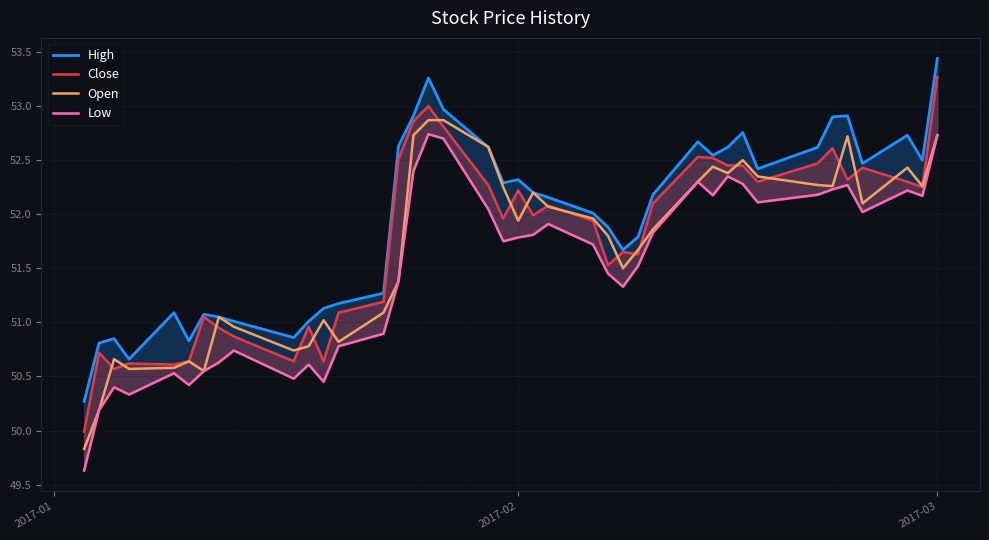

What is the minimum value for Open?

49.8